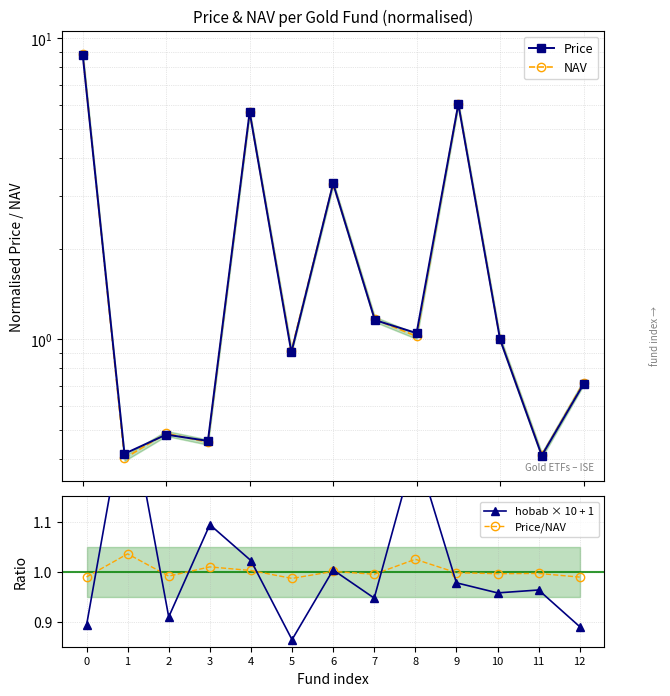

What are all the series names shown in the legend?

Price, NAV, hobab × 10 + 1, Price/NAV